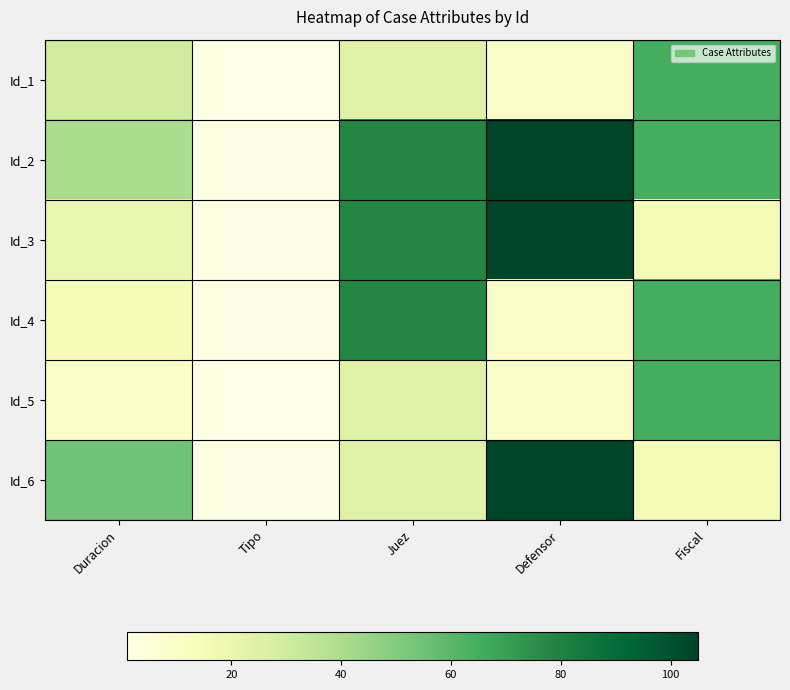

What is the maximum value shown in the chart?

105